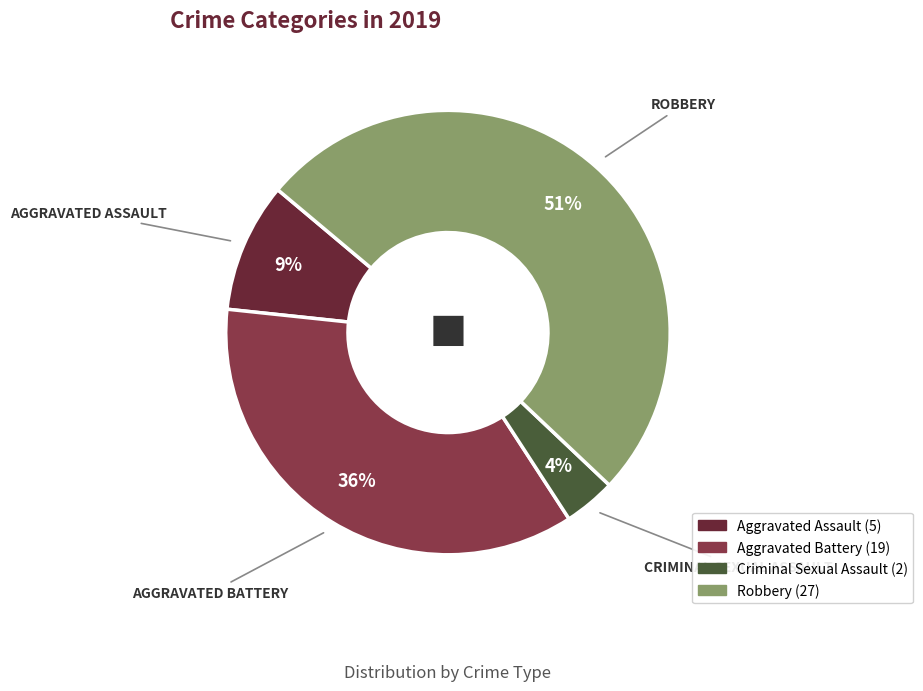

Is there any slice that represents more than half of the pie?

Yes